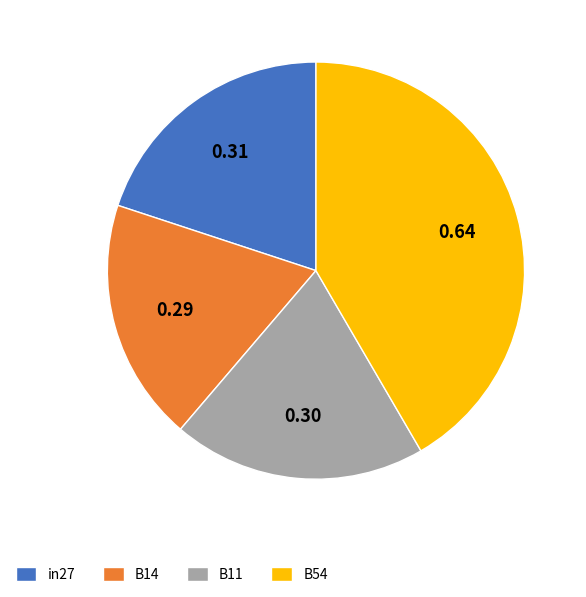

Combined, do B54 and B14 account for over 50%?

Yes